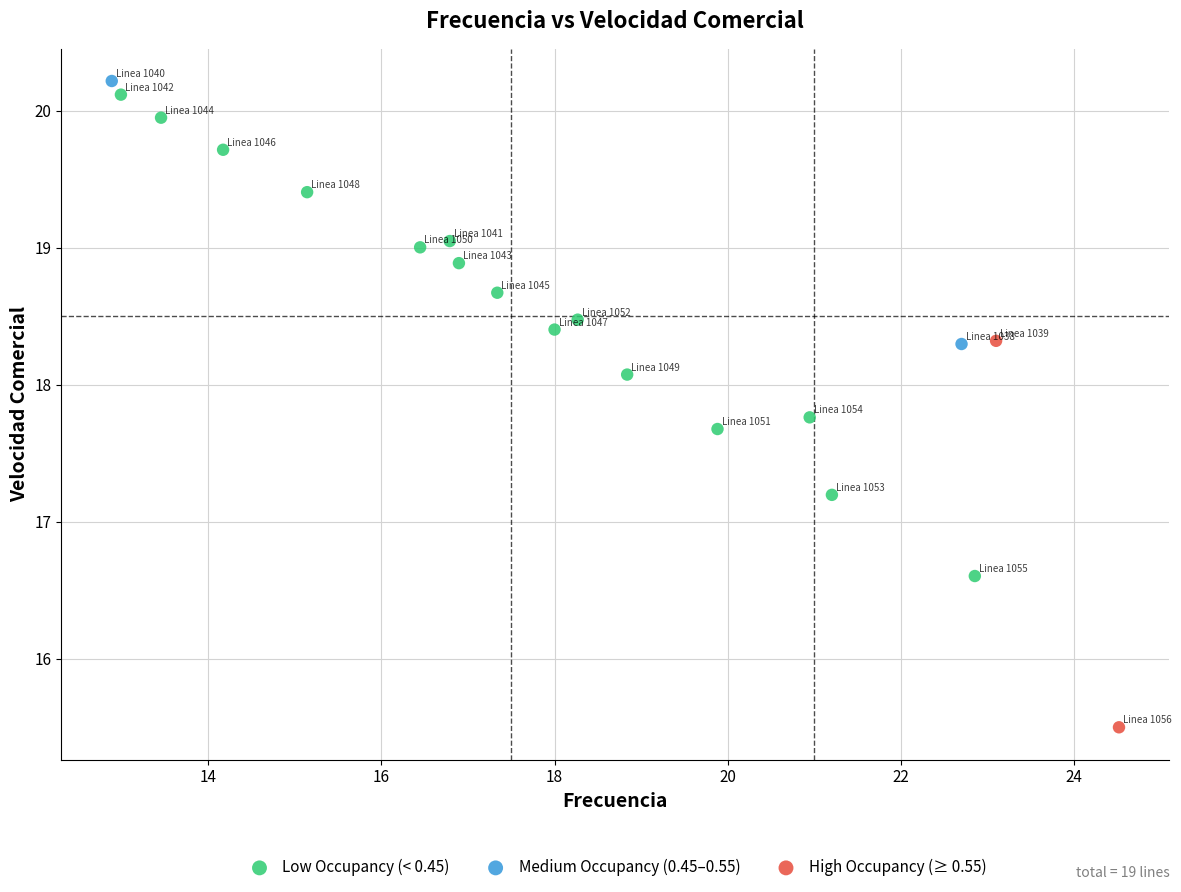

What are all the series names shown in the legend?

Low Occupancy (< 0.45), Medium Occupancy (0.45–0.55), High Occupancy (≥ 0.55)